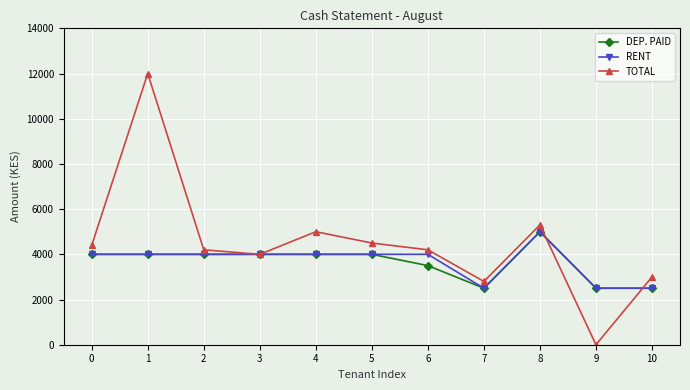

Which series has the largest range (max minus min)?

TOTAL